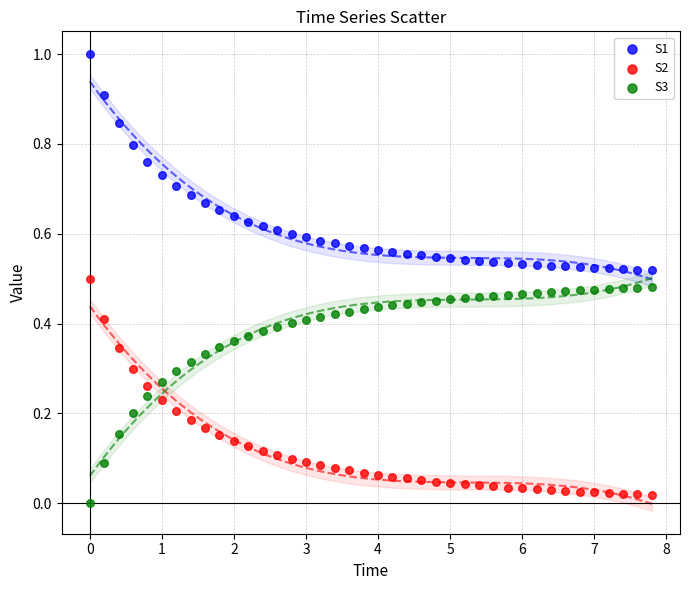

What is the X range (max minus min) for the scatter plot?

7.8